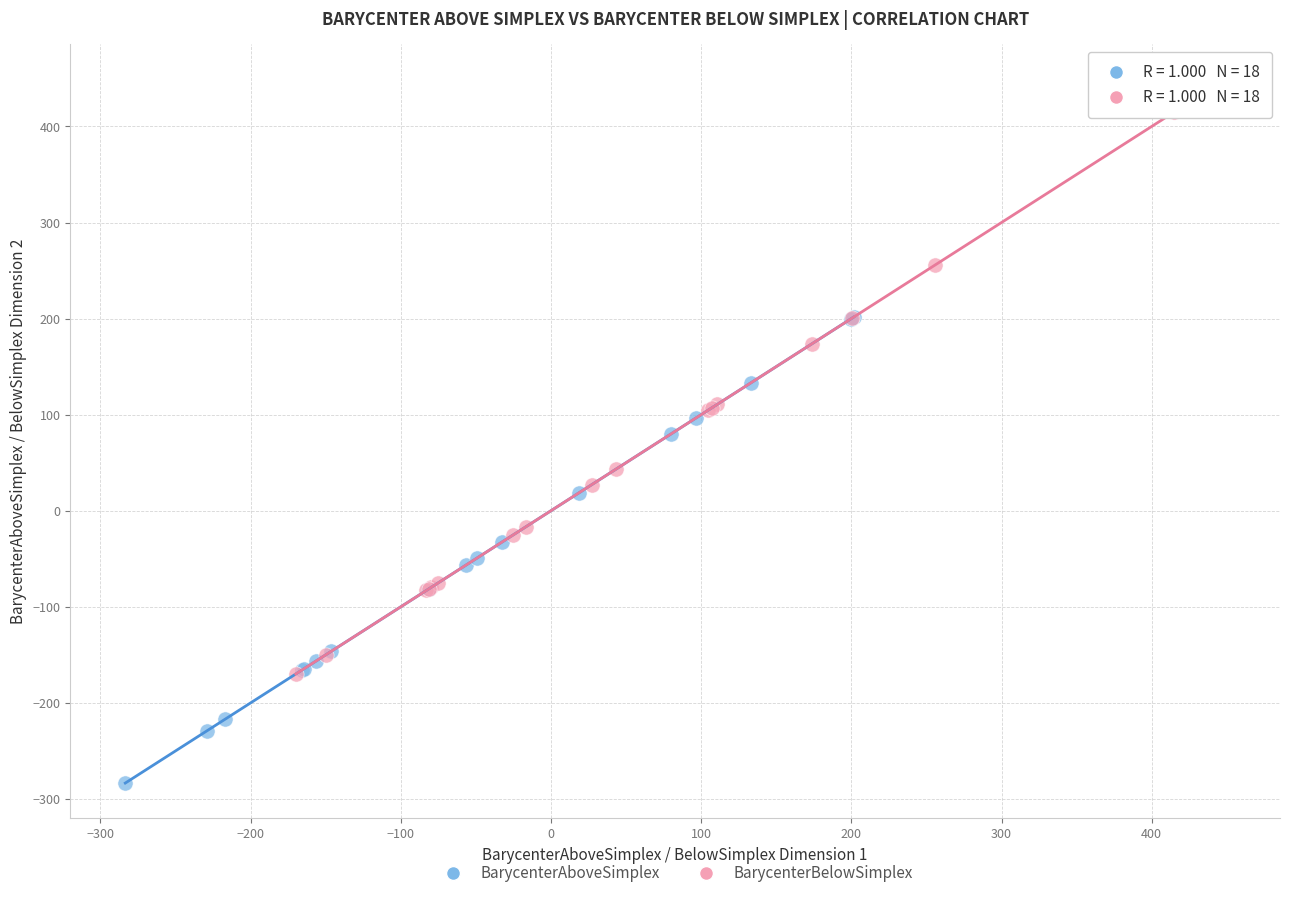

Which series contains the highest Y value?

BarycenterBelowSimplex